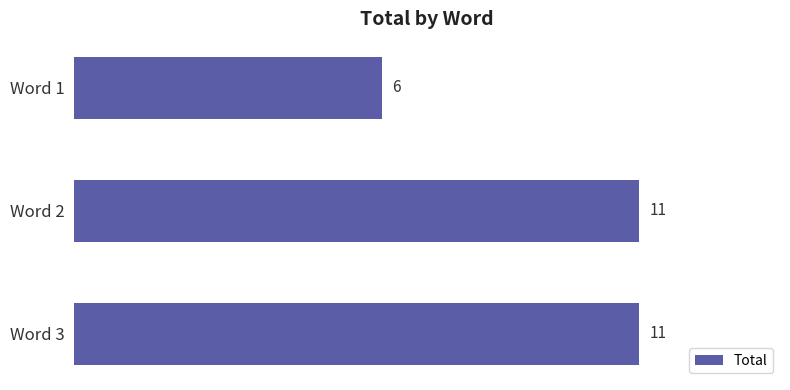

What is the value of the 3rd bar from the top?

11